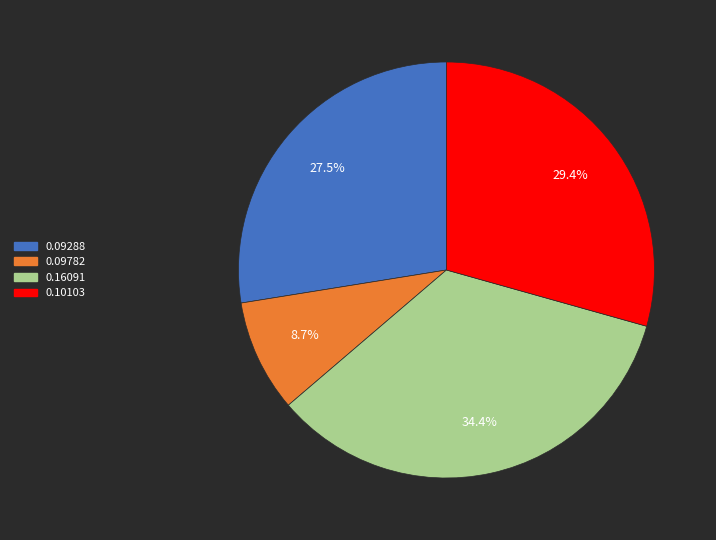

Is there any slice that represents more than half of the pie?

No